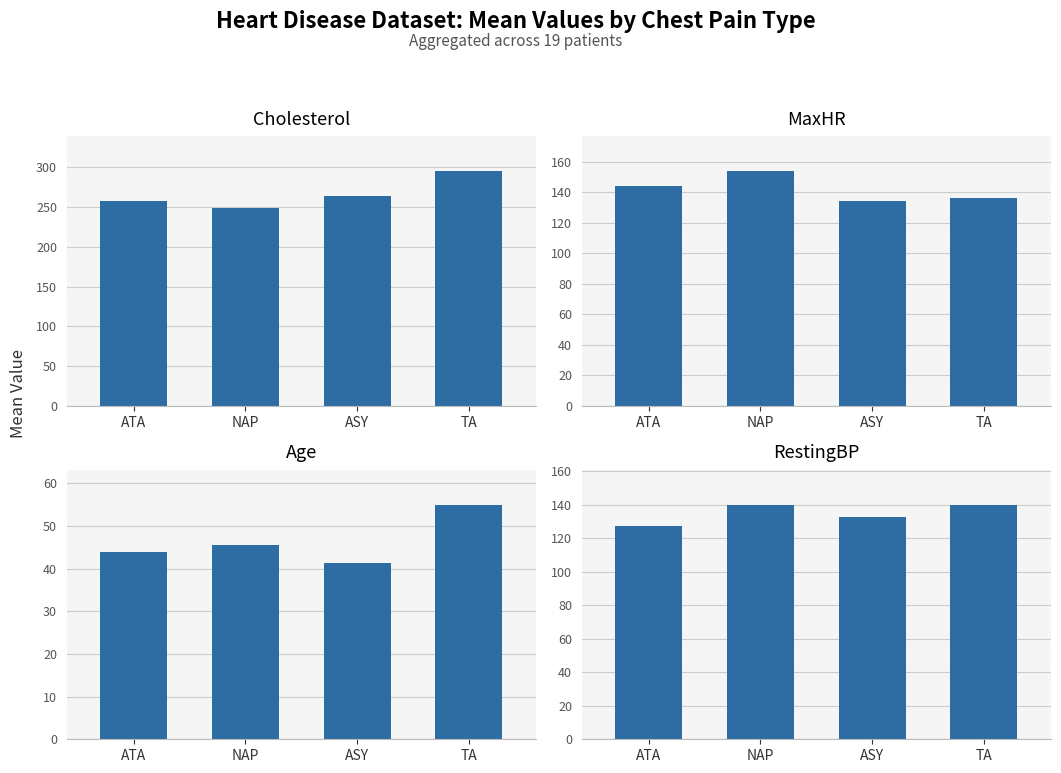

What is the average value of the Age series?

46.4